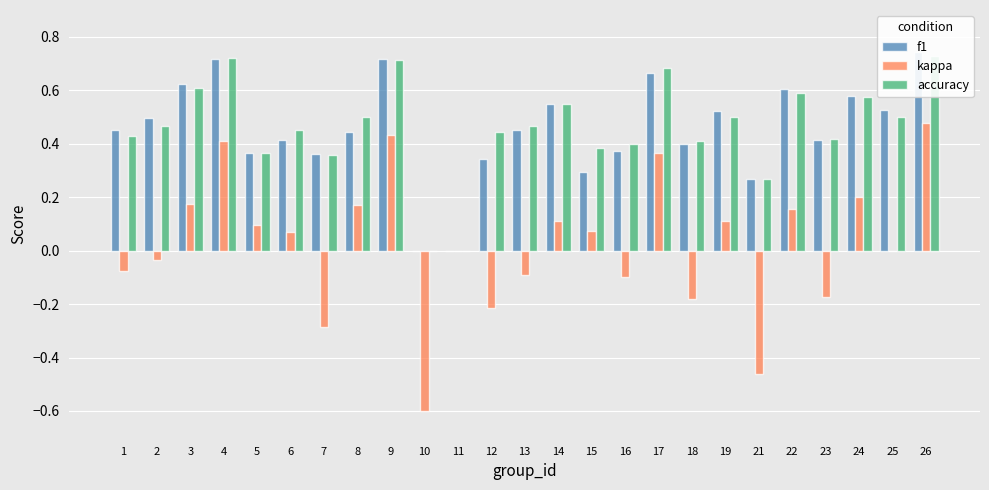

Are the bars horizontal?

No